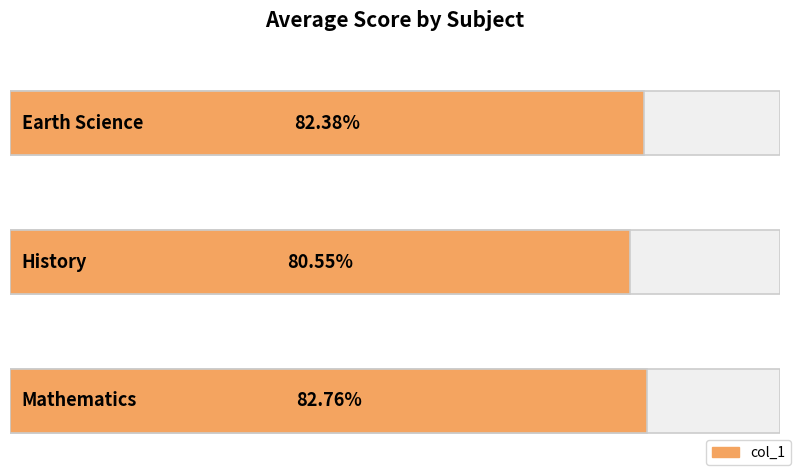

How many bars are there in total?

3